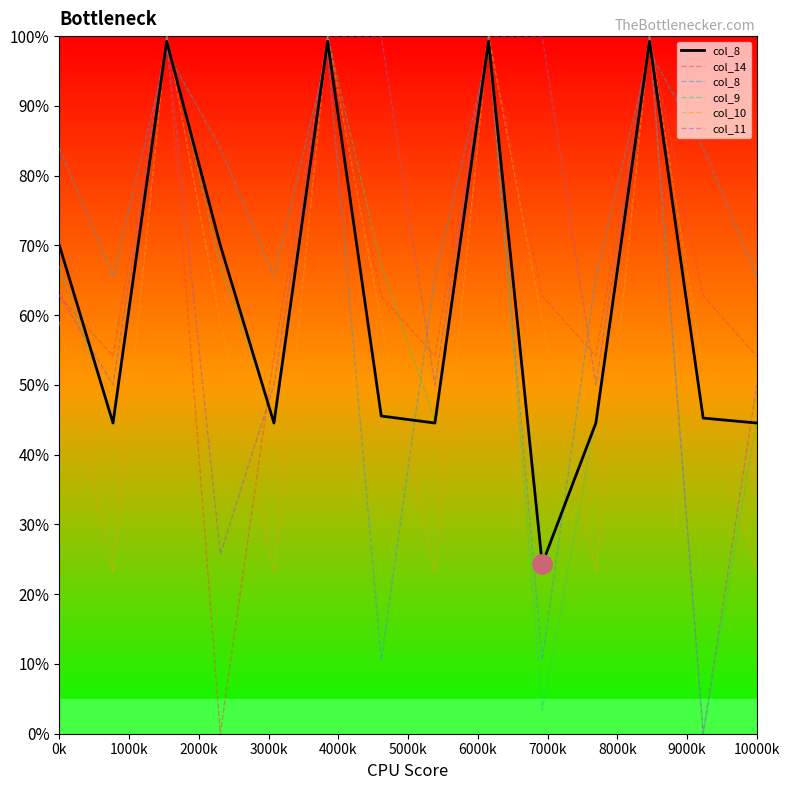

How many distinct data groups are displayed?

5